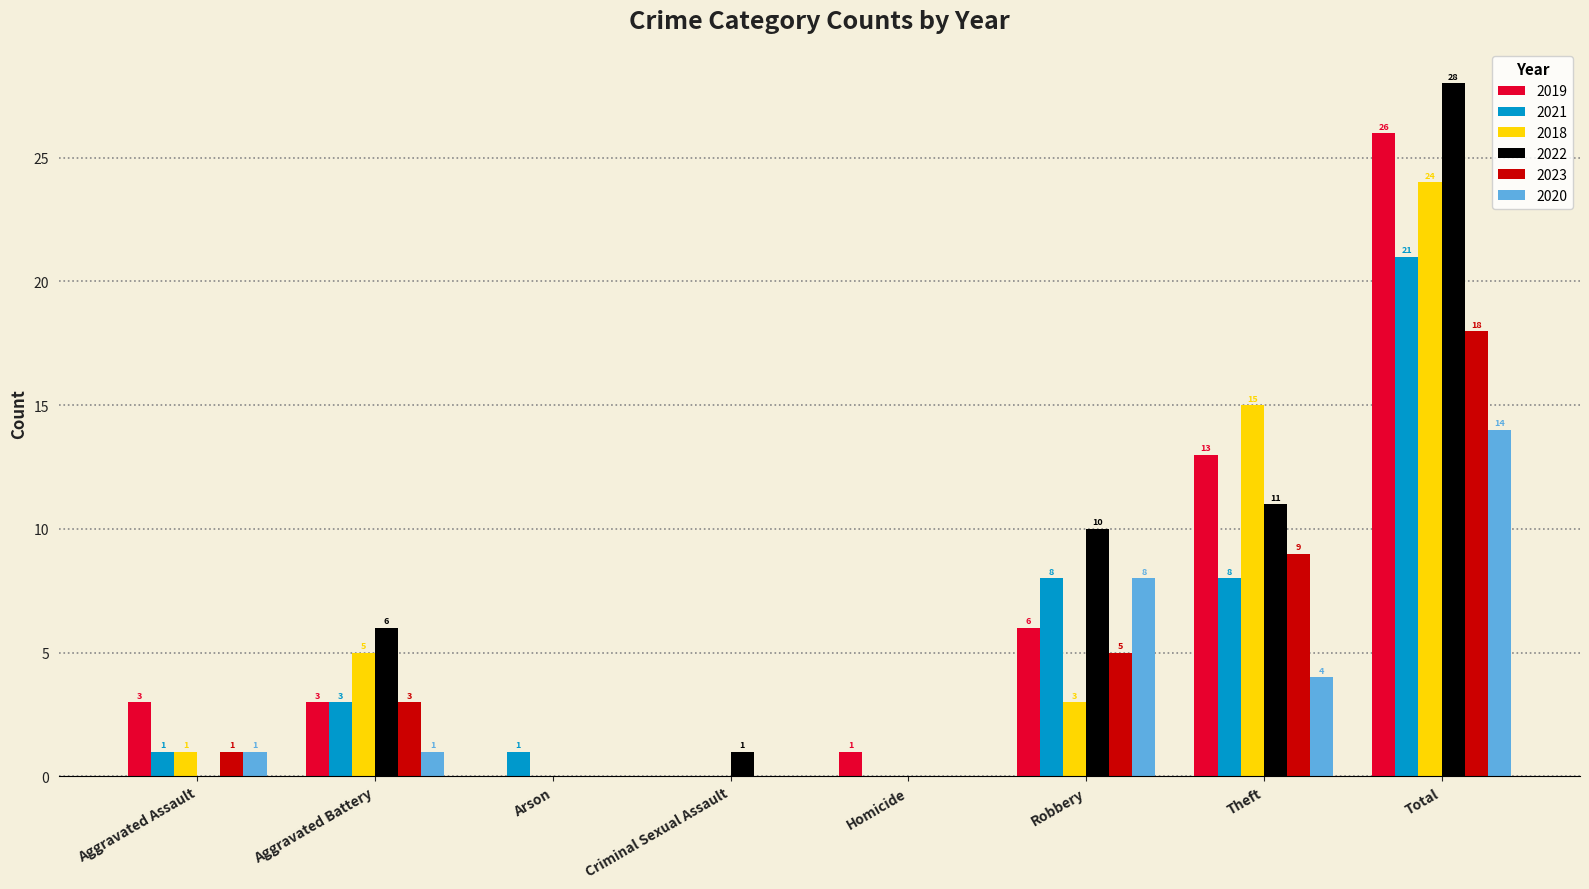

What is the maximum value shown in the chart?

28